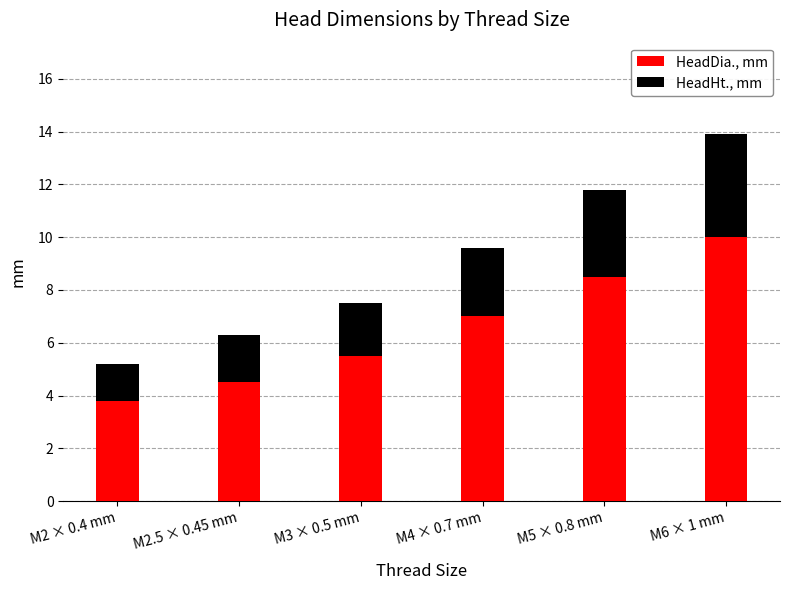

At which category is the sum across all series the highest?

M6 × 1 mm